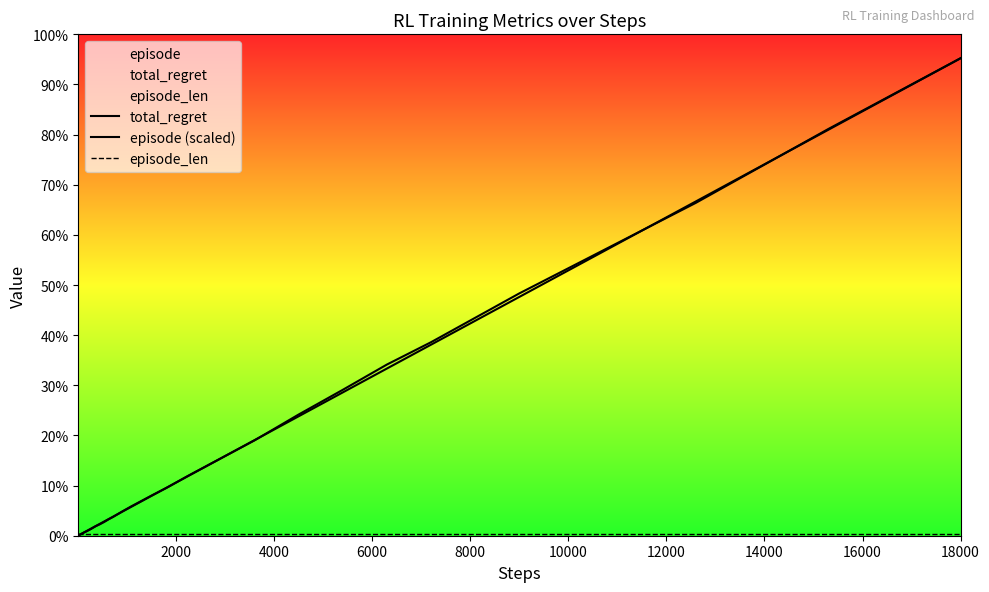

Between which two adjacent categories do total_regret and episode (scaled) first intersect?

2000 and 4000